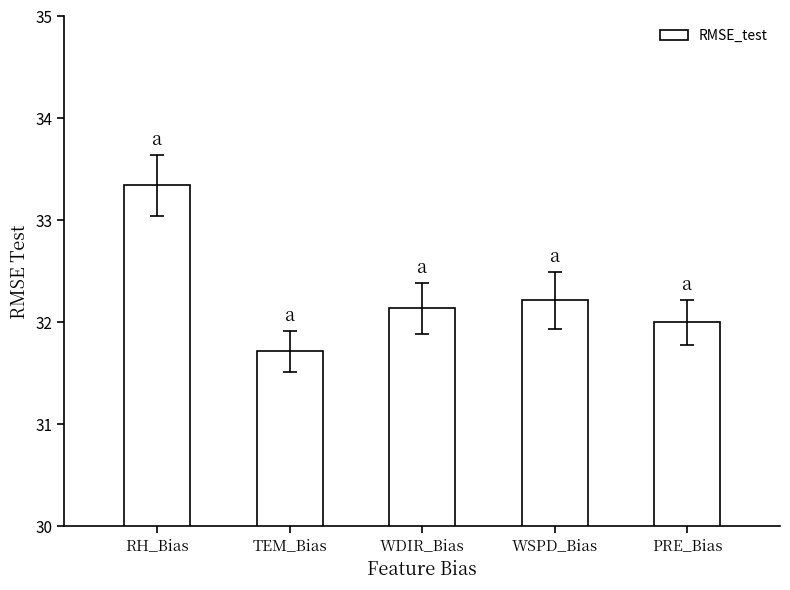

What is the change in value from RH_Bias to WSPD_Bias?

-1.1